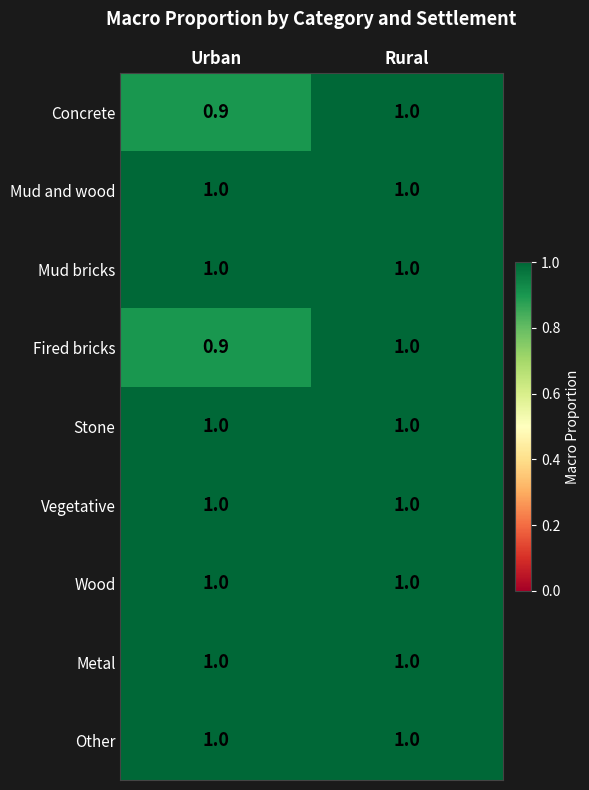

Rank the categories by Fired bricks value from highest to lowest.

Rural, Urban